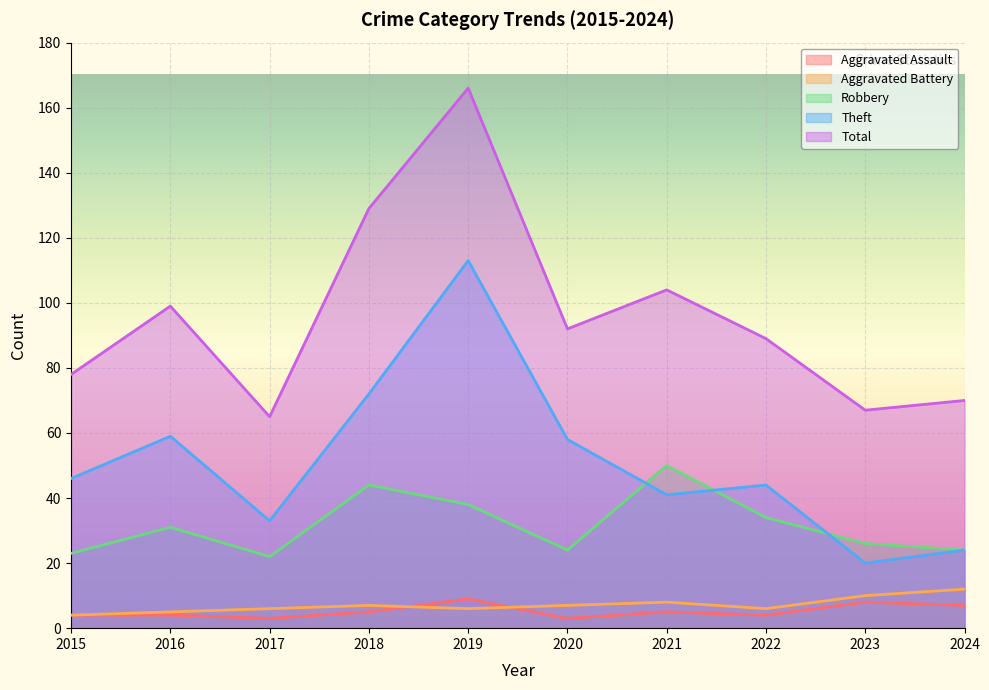

How many values in the Aggravated Battery series are below 7?

5